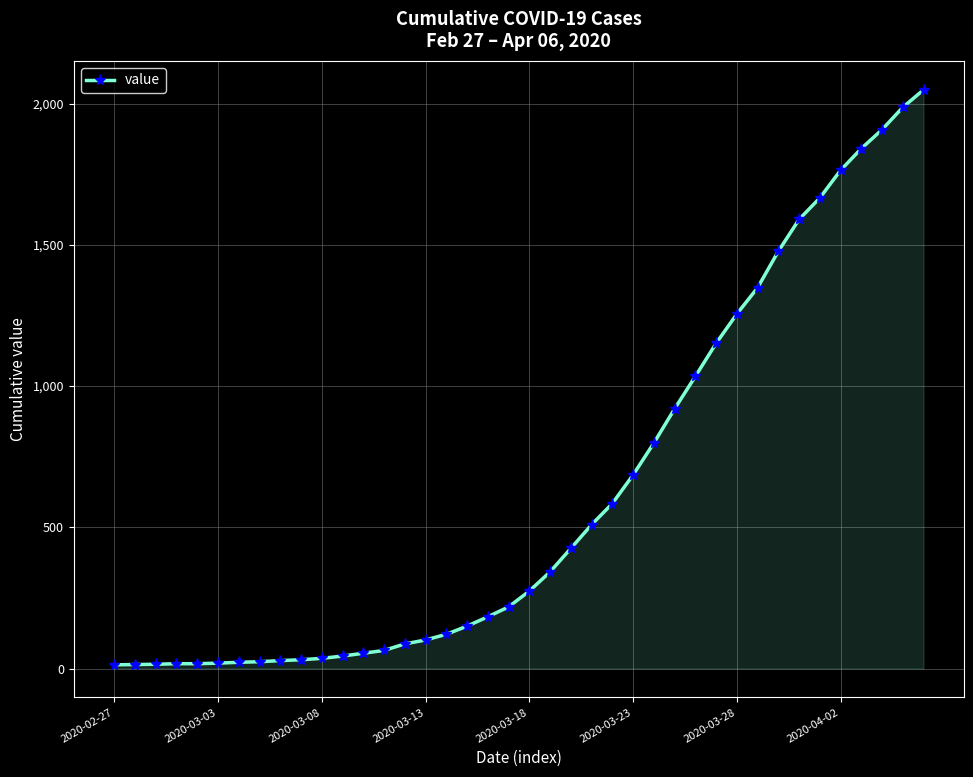

What is the difference between the second highest and minimum values?

1974